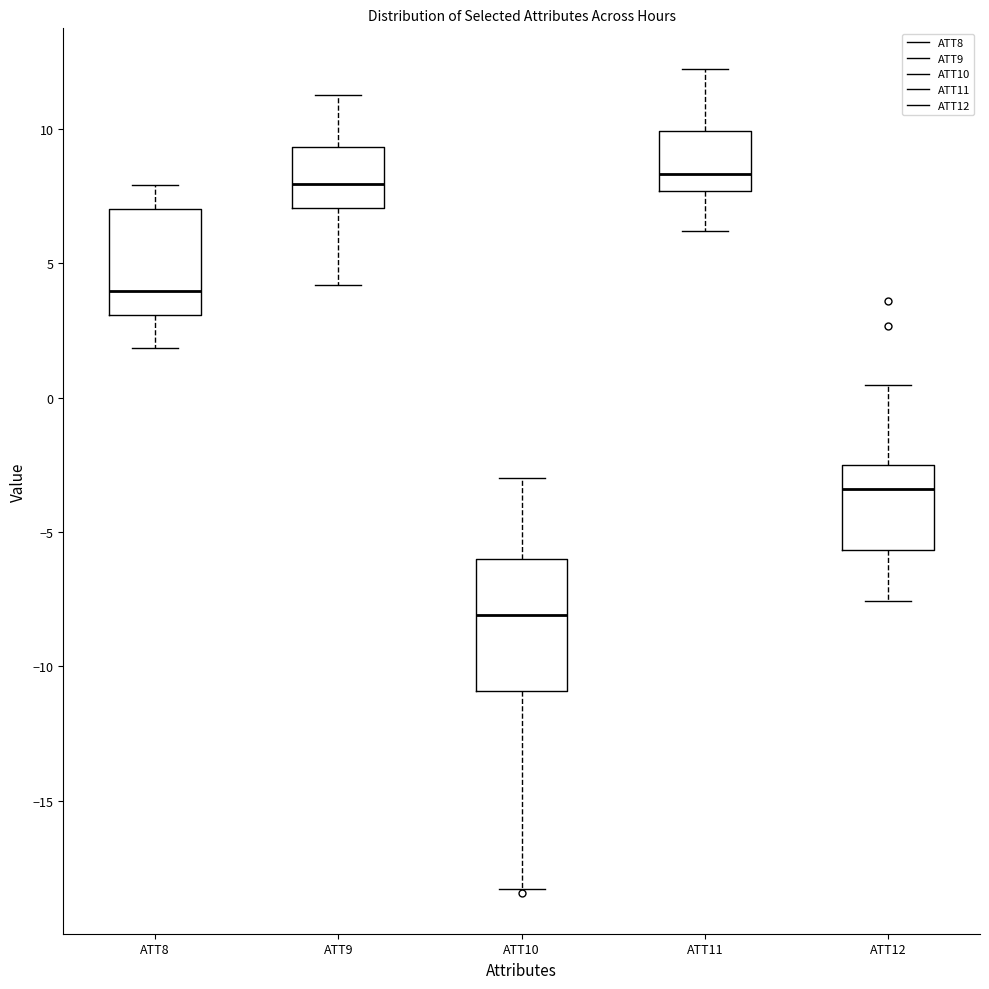

Reading left to right, read every box against the y-axis: the position of its median line, the range the box covers, and the ends of its whiskers. The values are not printed on the chart, so give them approximately, as read against the axis.

ATT8: median 4.0, box 3.0 to 7.0, whiskers 2.0 to 8.0
ATT9: median 8.0, box 7.0 to 9.5, whiskers 4.0 to 11.5
ATT10: median -8.0, box -11.0 to -6.0, whiskers -18.5 to -3.0
ATT11: median 8.5, box 7.5 to 10.0, whiskers 6.0 to 12.0
ATT12: median -3.5, box -5.5 to -2.5, whiskers -7.5 to 0.5